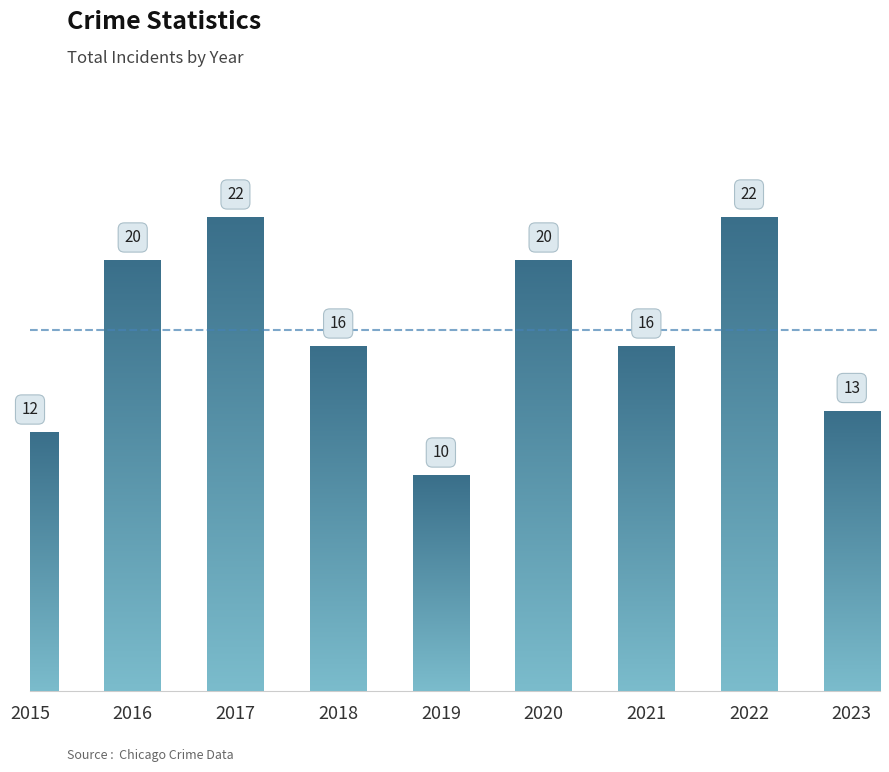

Reading left to right, what are all the values shown in this chart?

12	20	22	16	10	20	16	22	13